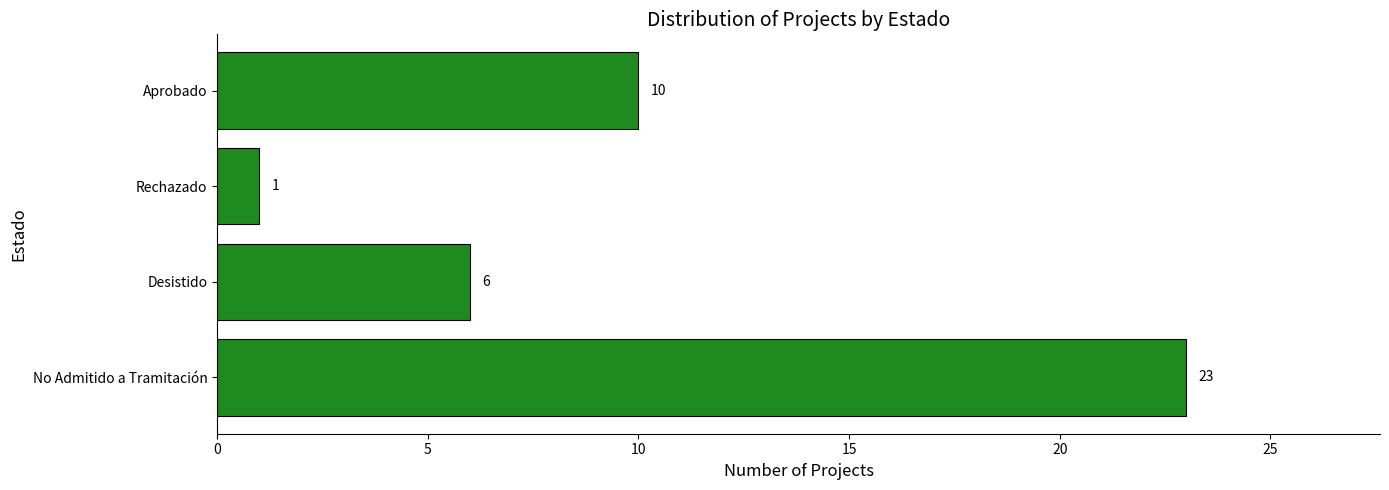

What is the difference between the values at No Admitido a Tramitación and Rechazado?

22